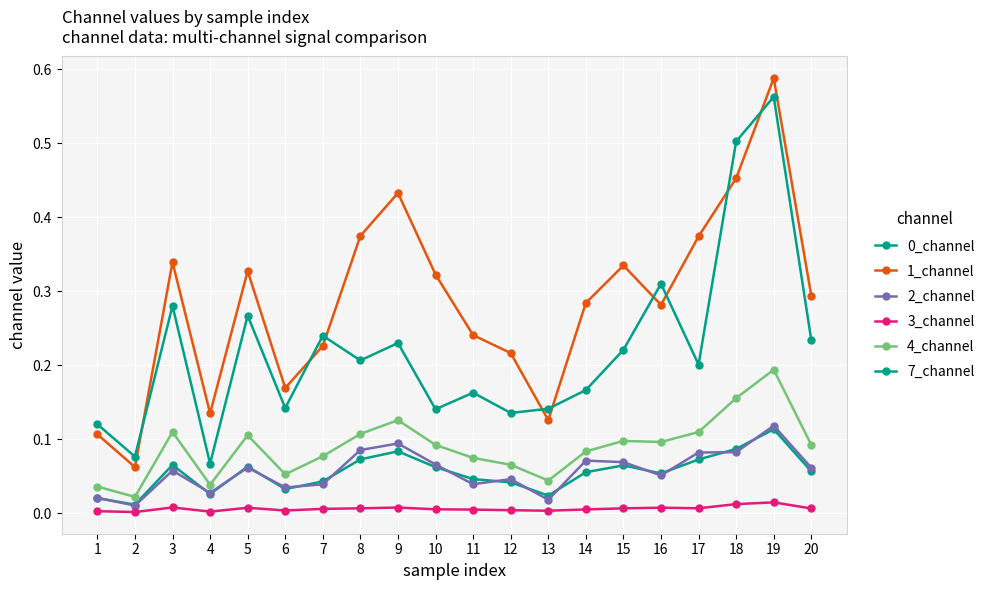

How many interior local peaks does the 4_channel series have?

5